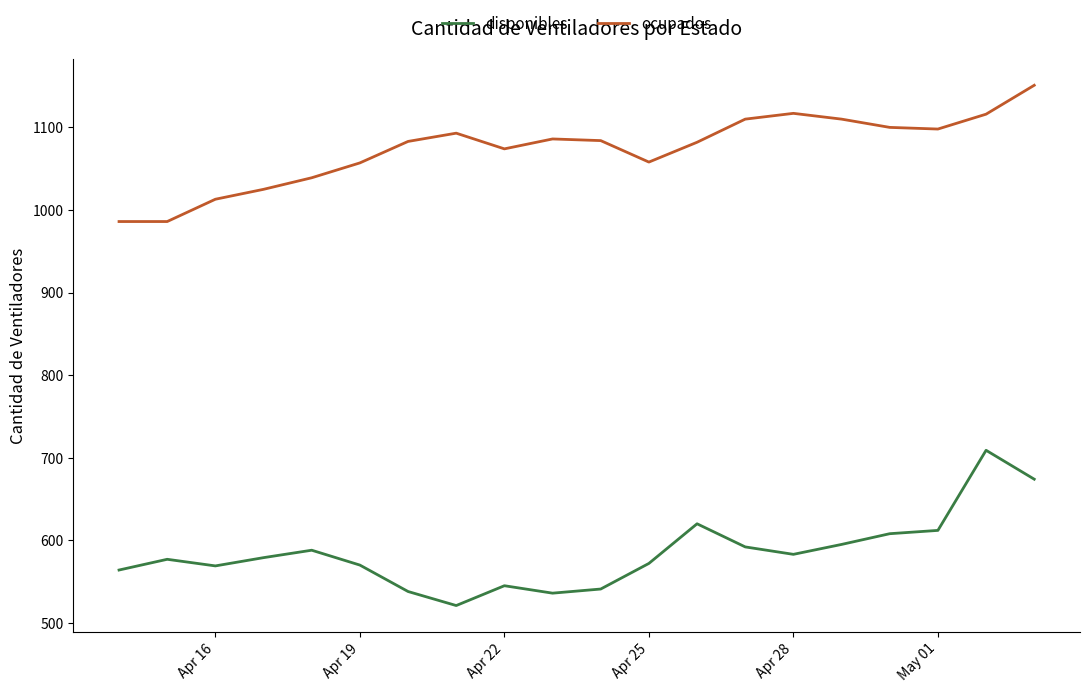

Which series has the largest total across all categories?

ocupados